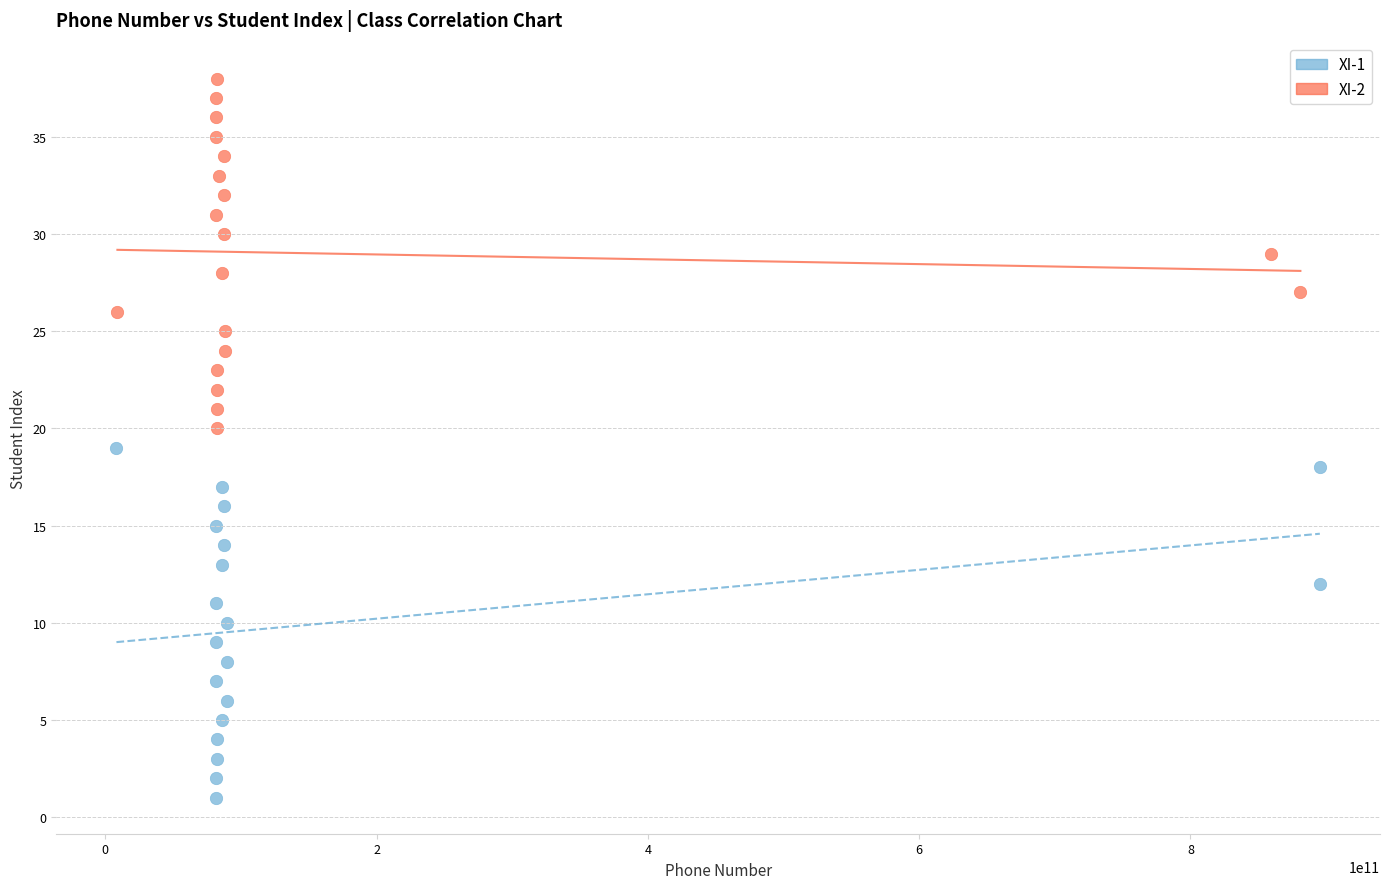

Which series contains the highest Y value?

XI-2